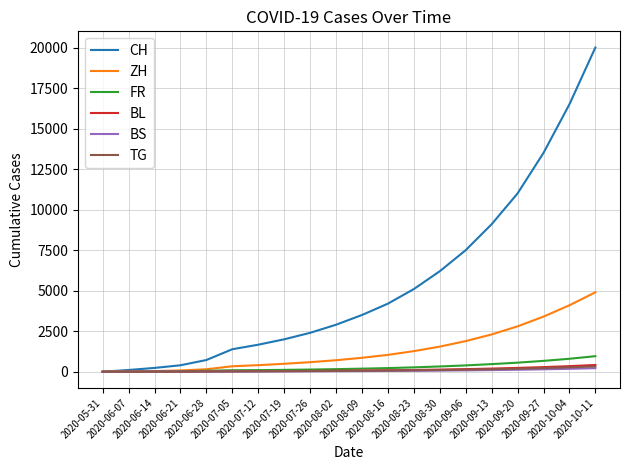

What is the sum of the BL values at 2020-07-26 and 2020-09-27?

336